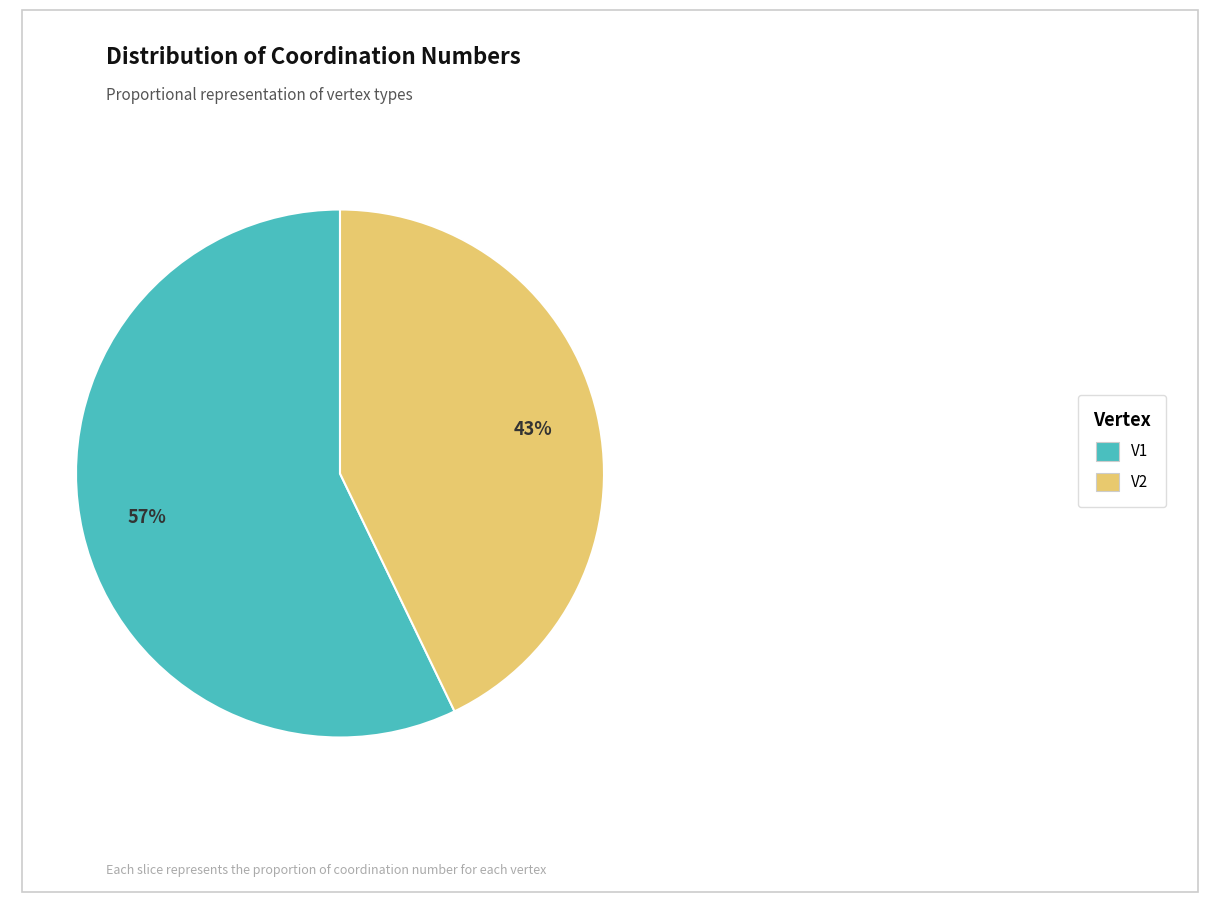

Which category accounts for the majority?

V1